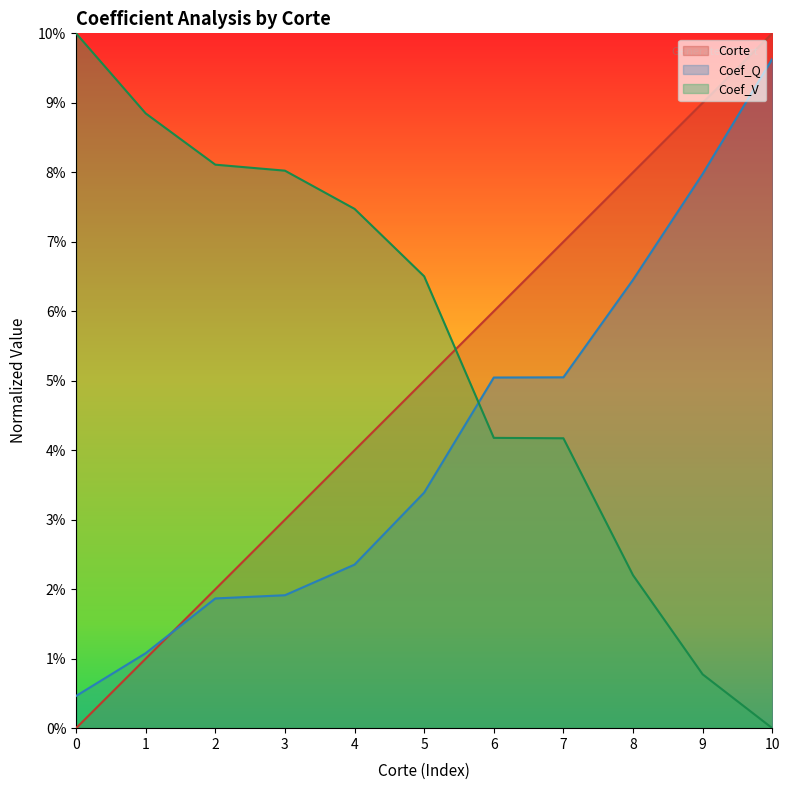

What is the value of the Coef_Q point at the 10th from the left?

8.0